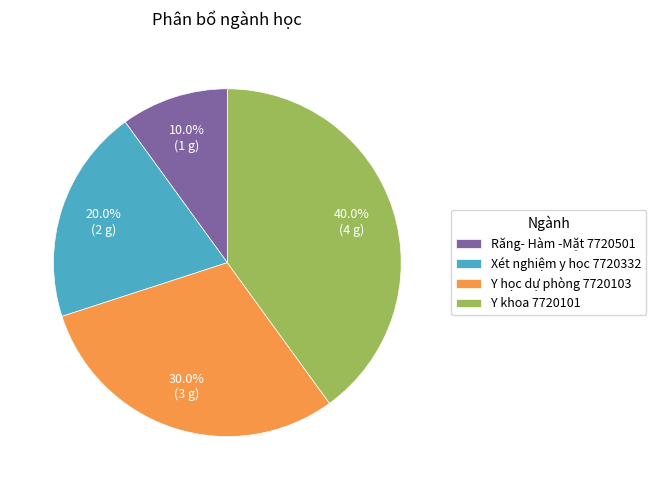

Which slice is the smallest?

Răng- Hàm -Mặt 7720501